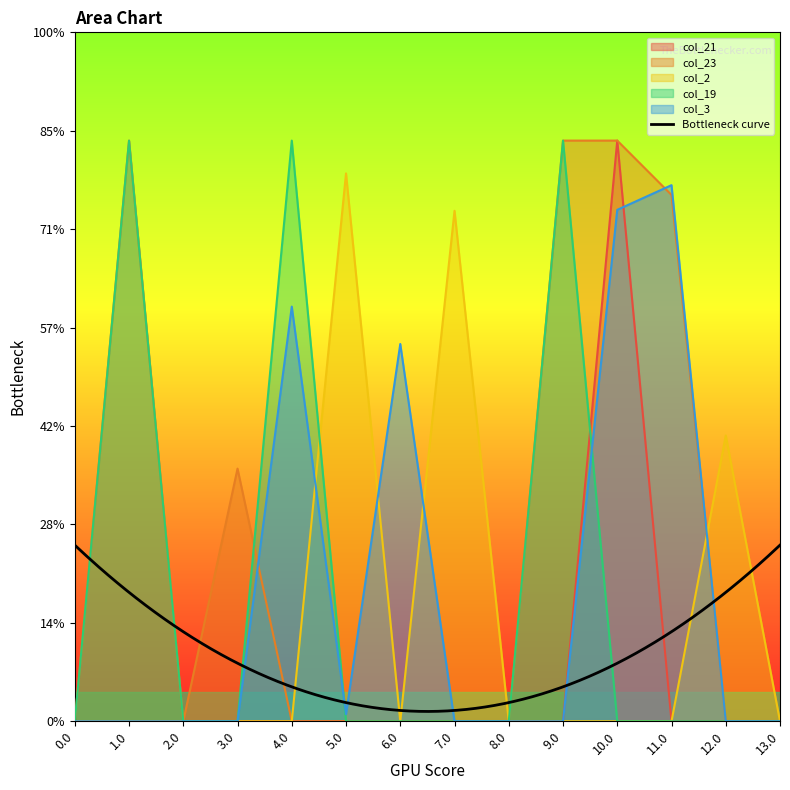

What is the difference between the maximum and second lowest values in the col_19 series?

295.0